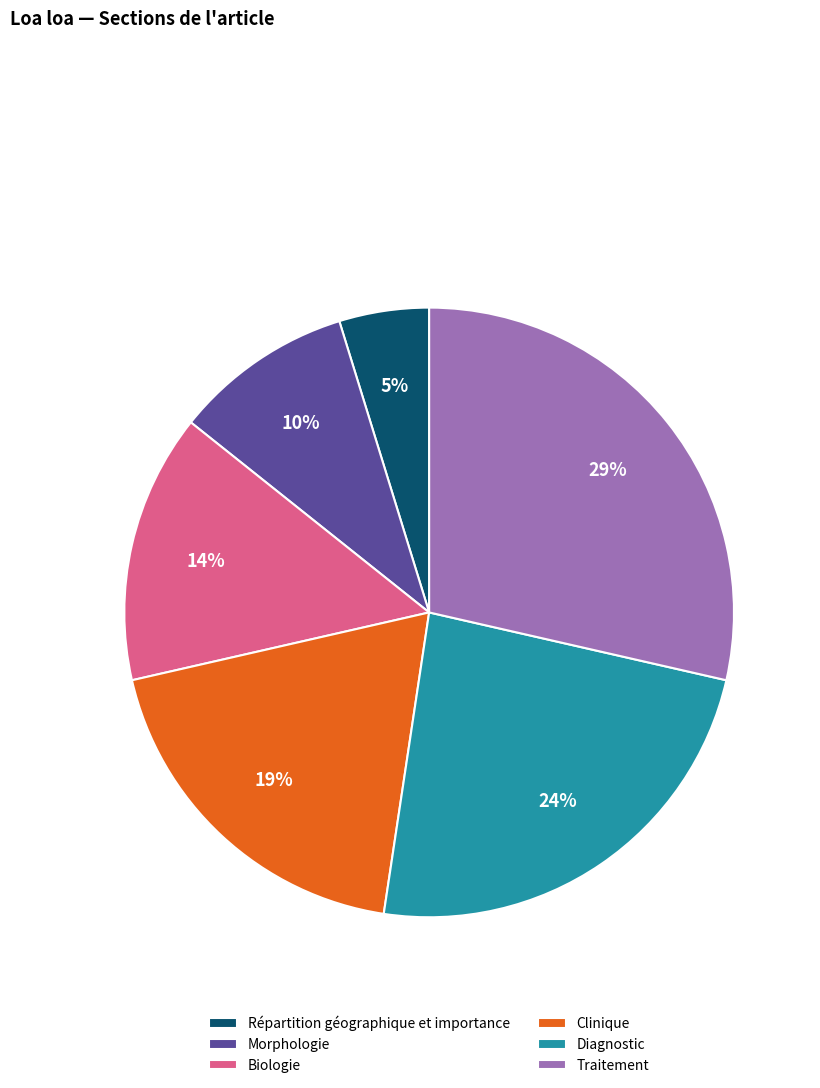

Do Biologie and Traitement together represent more than half of the pie?

No